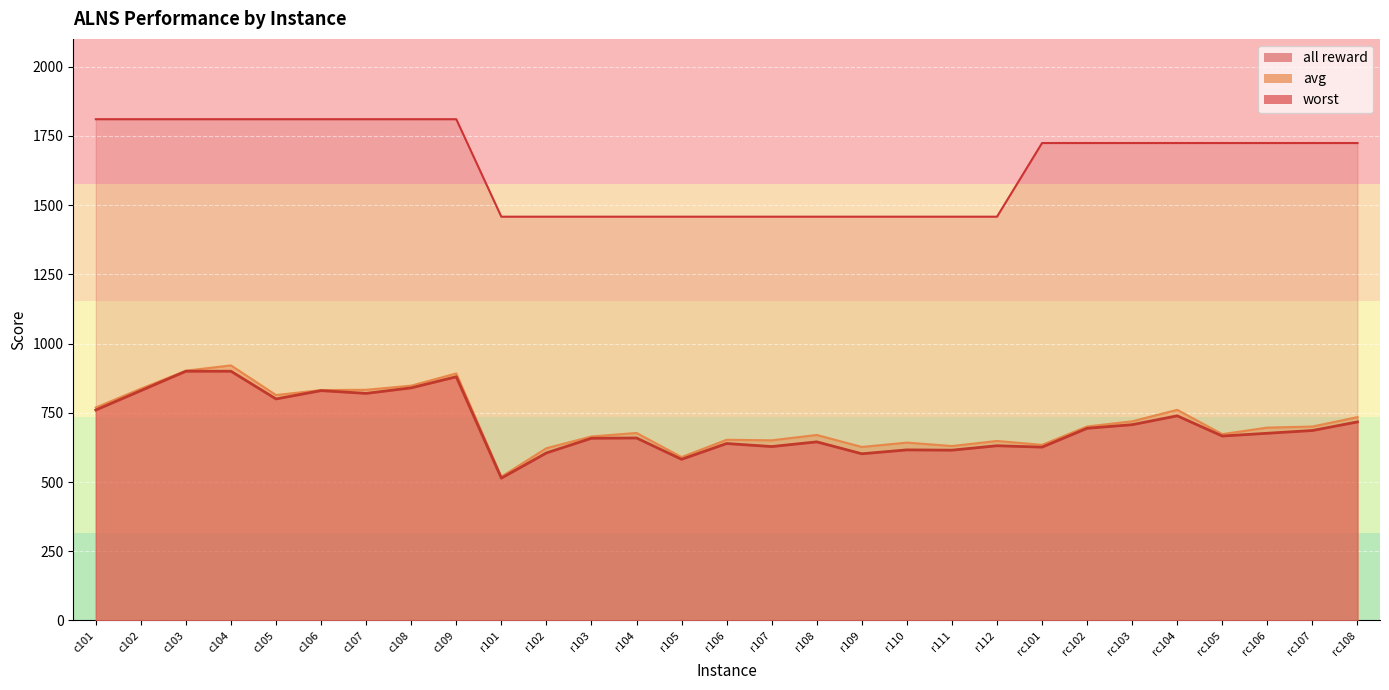

What are all the series names shown in the legend?

avg, worst, all reward